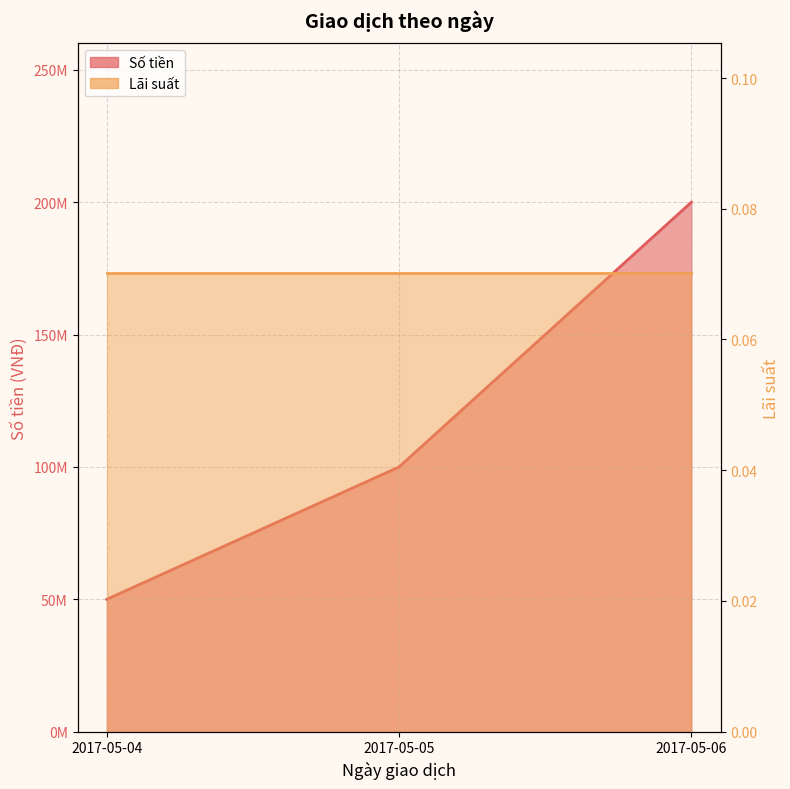

The value at 2017-05-04 is 78393229. True or false?

False